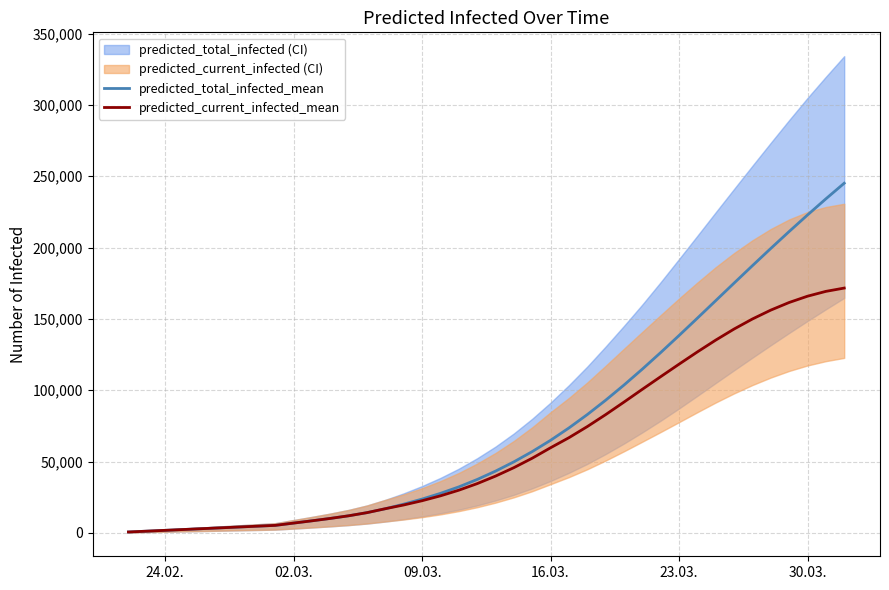

List the series in order of their overall mean, highest first.

predicted_total_infected_mean, predicted_current_infected_mean